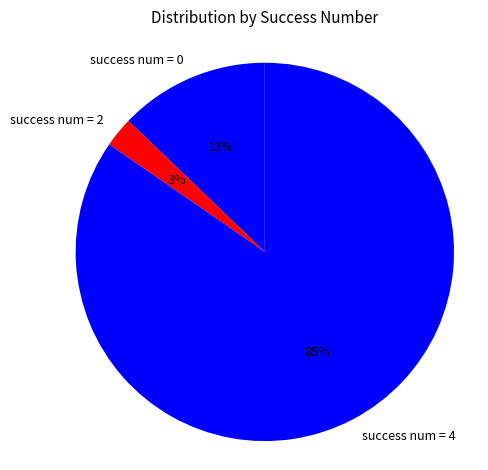

Count the number of slices in the pie.

3